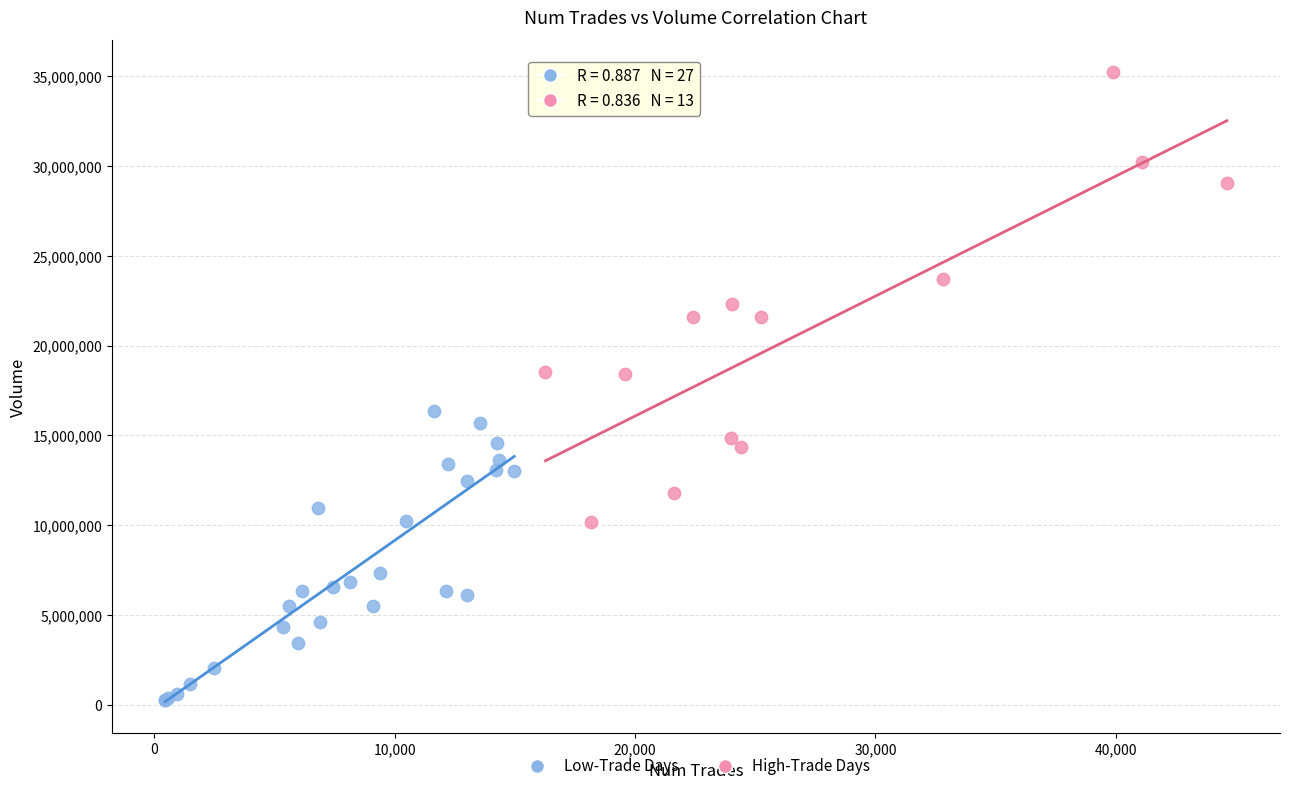

Which series reaches the minimum Y coordinate?

Low-Trade Days